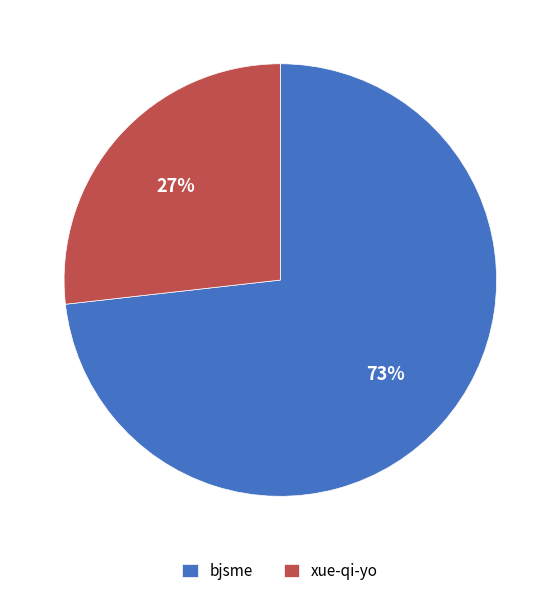

Is it true that xue-qi-yo is 27% of the pie?

True